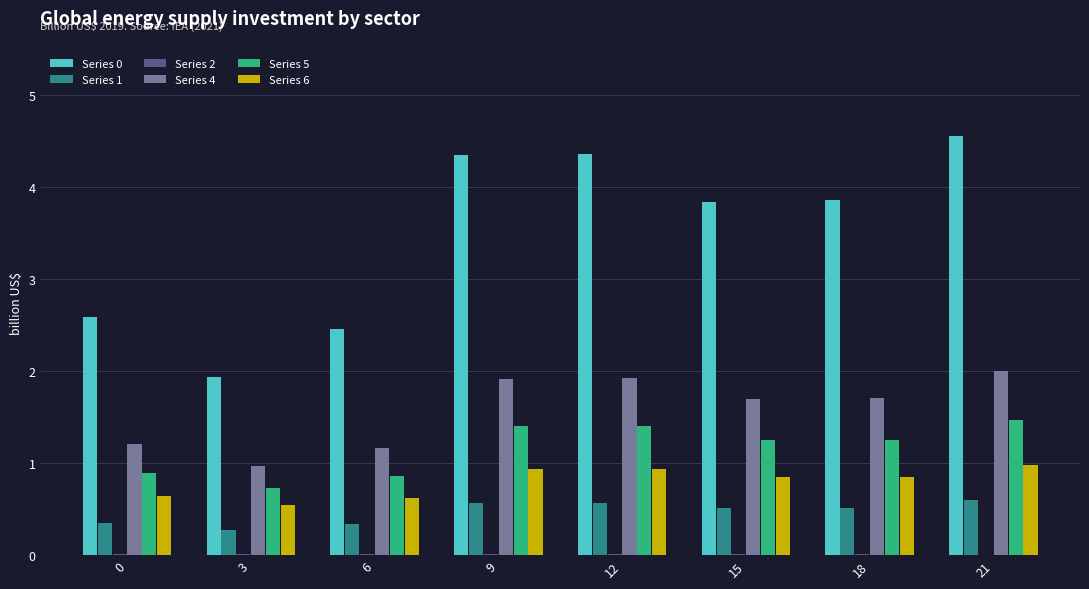

True or false: Series 6 has a value of 0.4 at 0.

False